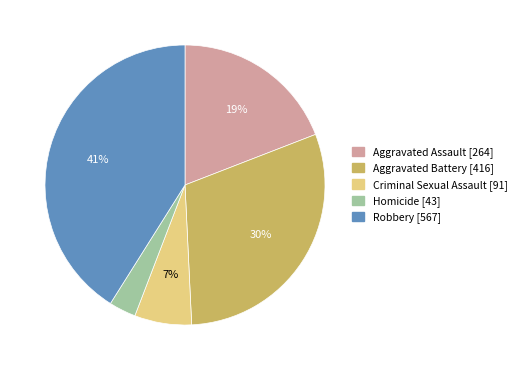

Combined, do Homicide and Robbery account for over 50%?

No